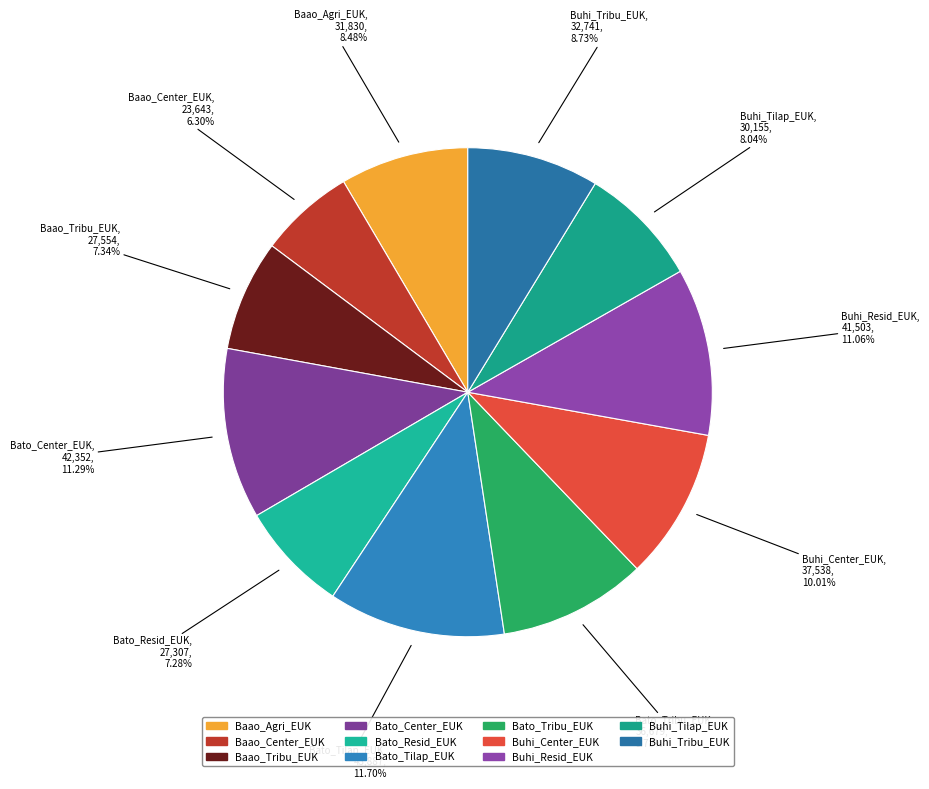

The Baao_Agri_EUK slice represents 1% of the pie. True or false?

False